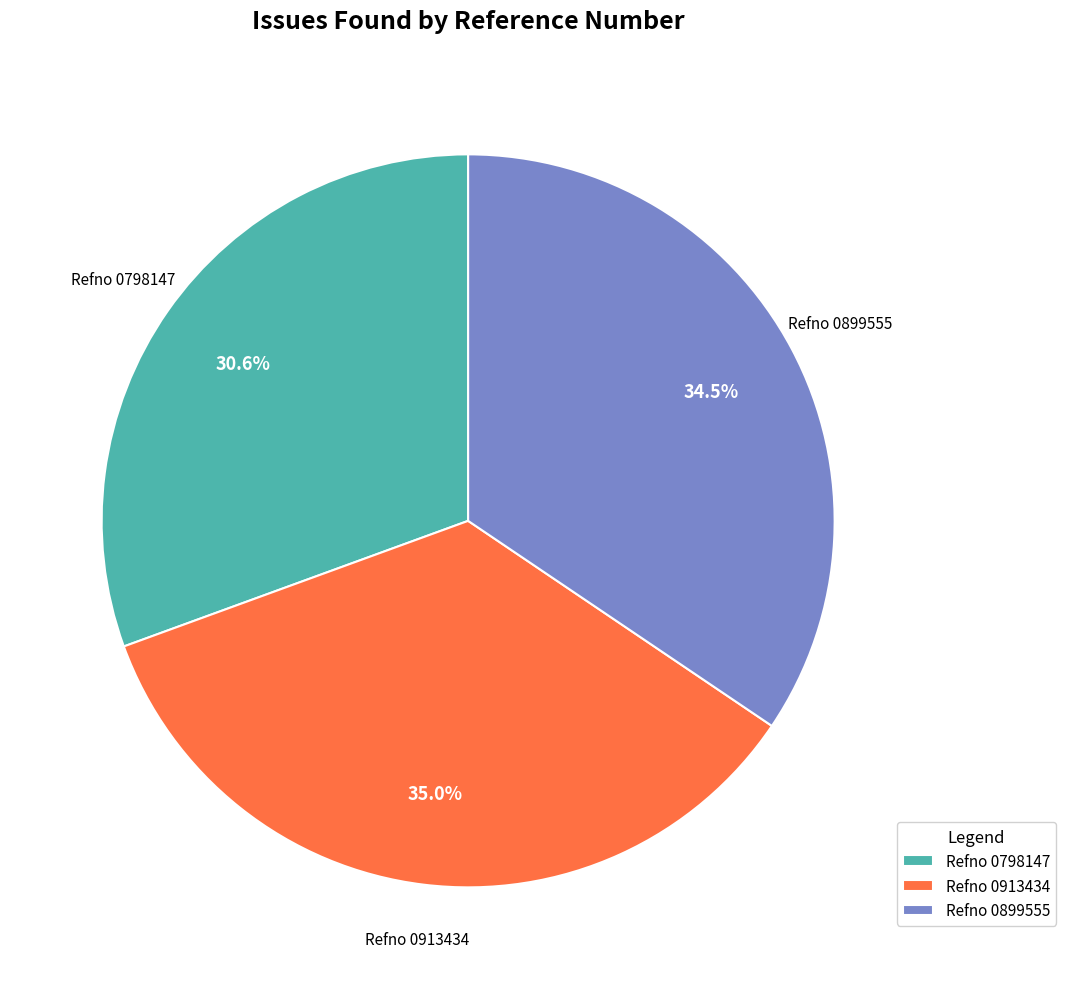

What is the total percentage of Refno 0798147 and Refno 0913434?

65.5%